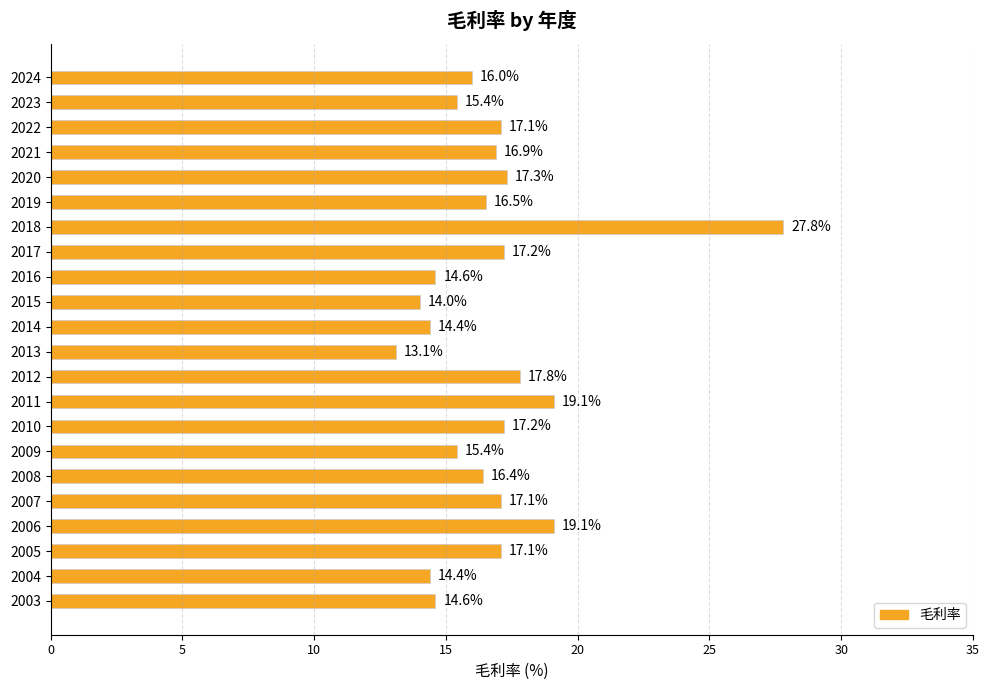

Are the bars grouped side by side (vs. stacked)?

No